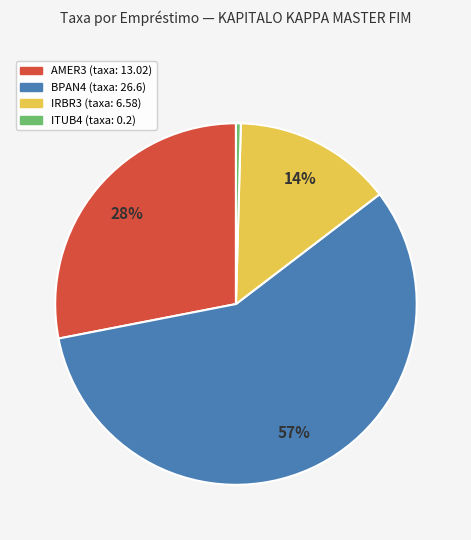

Does any single category account for the majority?

Yes